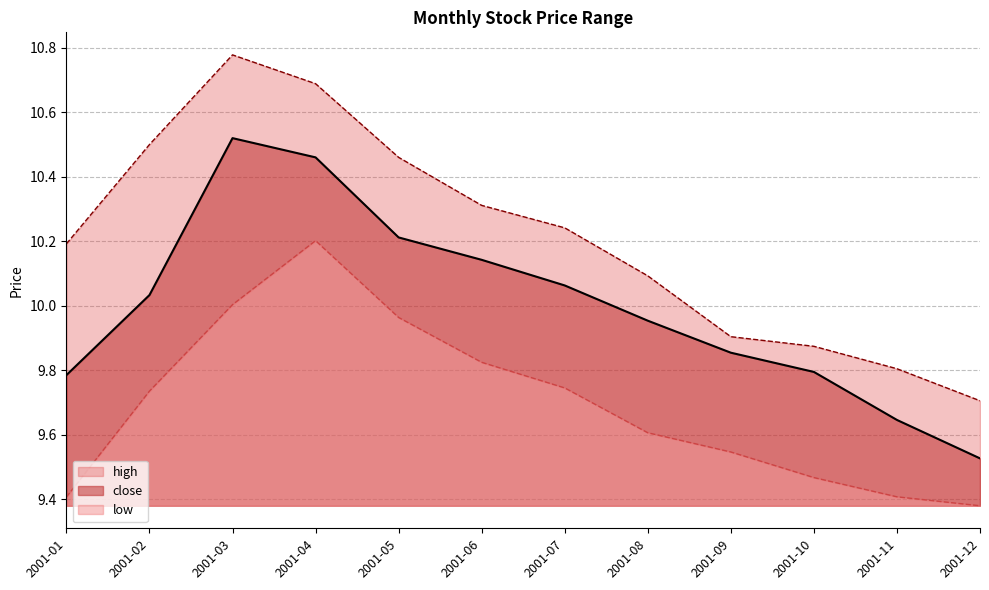

At how many categories does at least one series exceed 9?

12